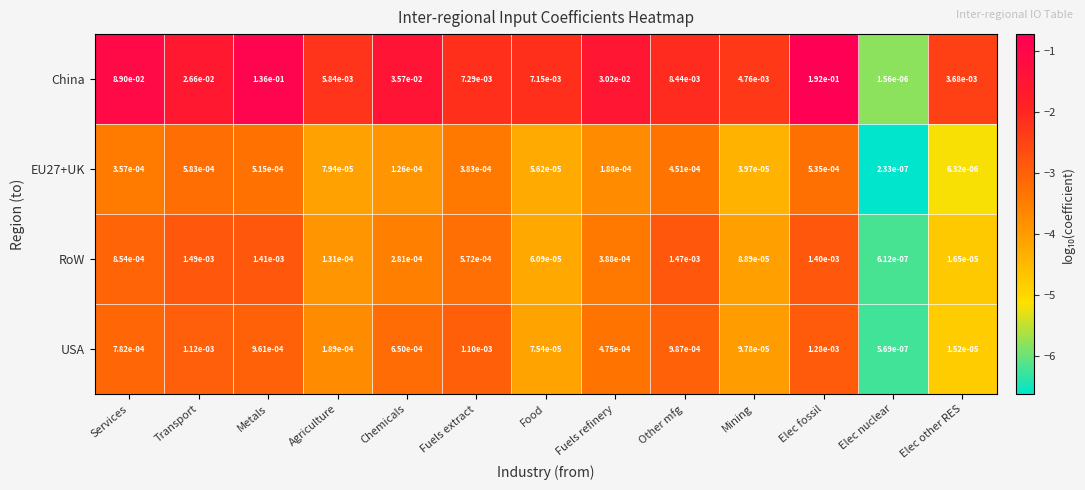

List the labels in order of EU27+UK value, smallest first.

Elec nuclear, Elec other RES, Mining, Food, Agriculture, Chemicals, Fuels refinery, Services, Fuels extract, Other mfg, Metals, Elec fossil, Transport